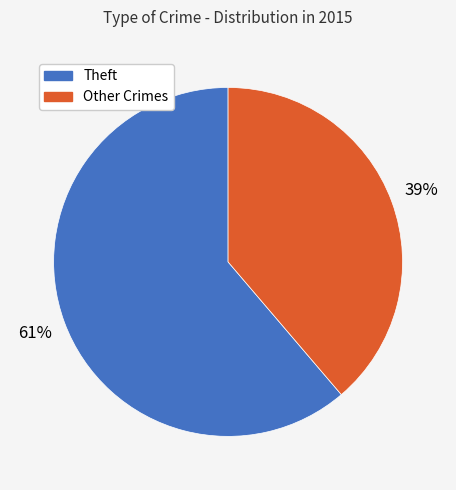

To the nearest percent, what is the difference between the largest and smallest slice percentages?

22%